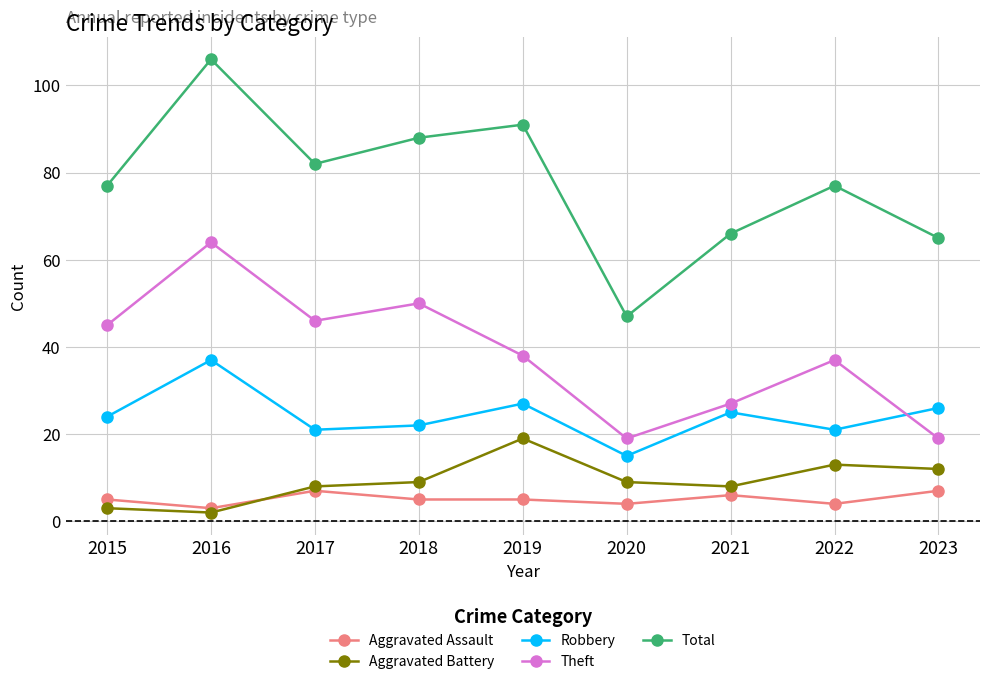

Which series changed the most between 2016 and 2020?

Total